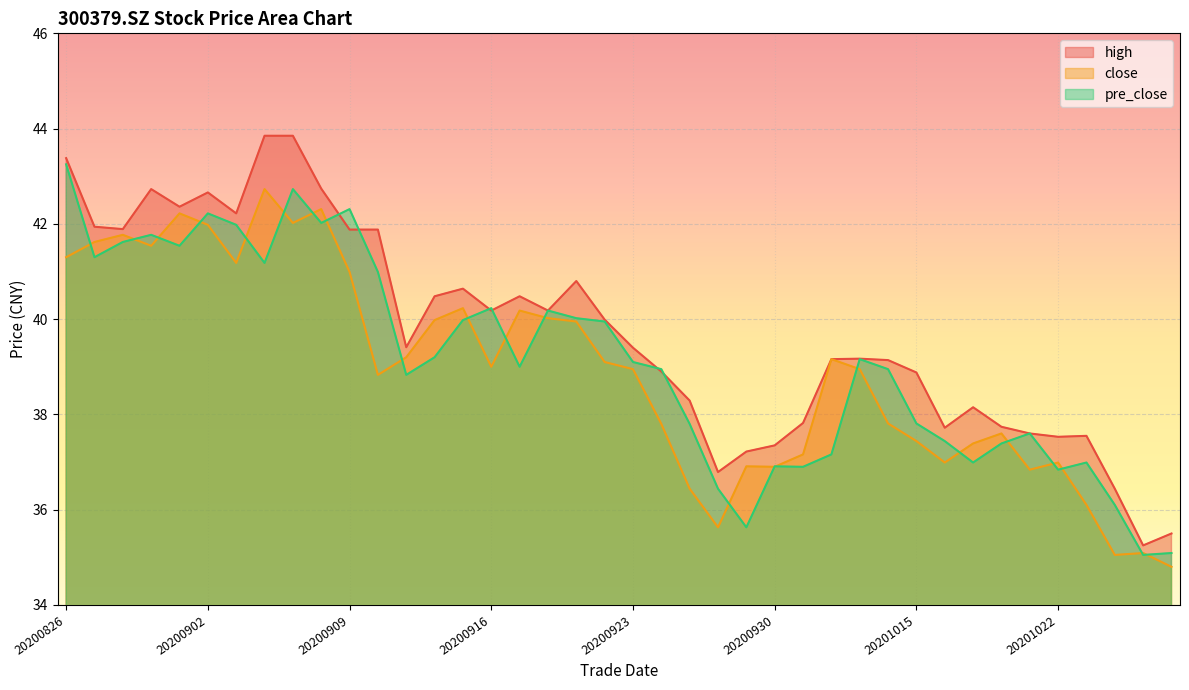

How many data points does each series have?

40